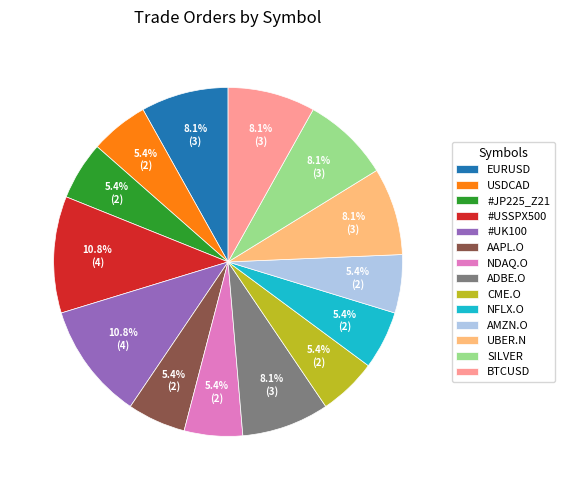

Is the sum of CME.O and #JP225_Z21 greater than half?

No